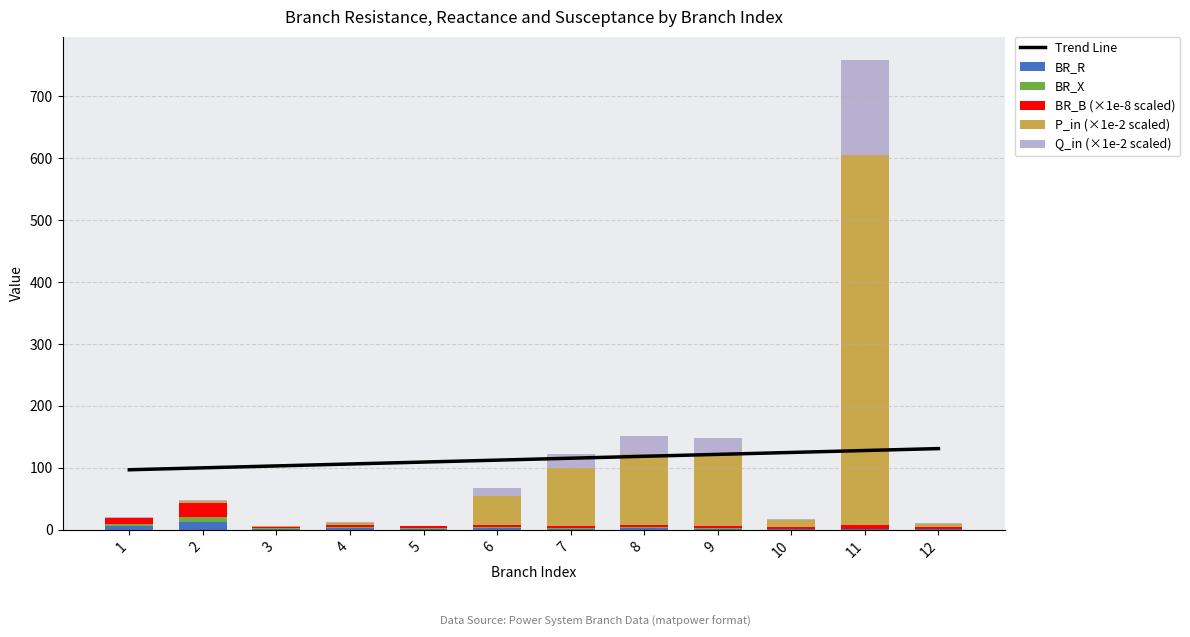

Which series has the largest total across all categories?

Trend Line